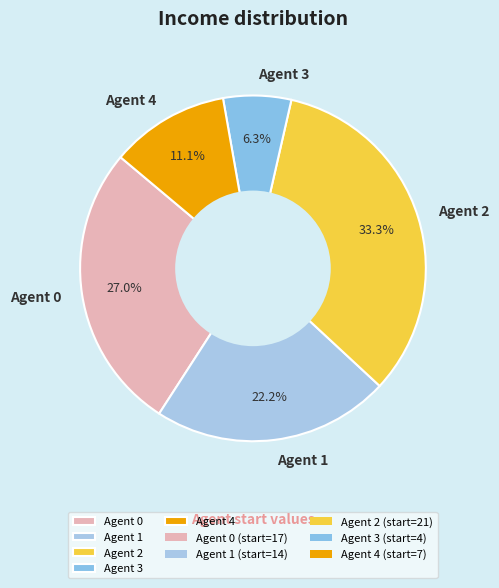

Rank the categories by value from lowest to highest.

Agent 3, Agent 4, Agent 1, Agent 0, Agent 2